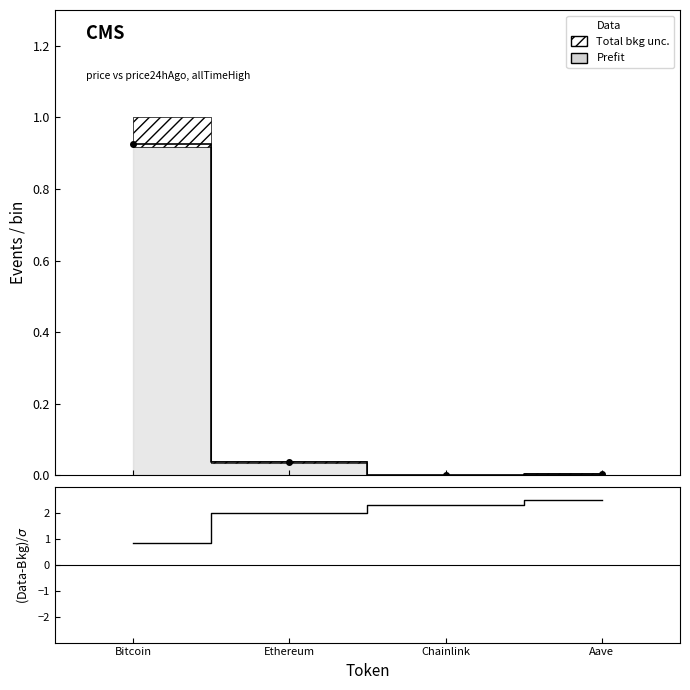

How many data points does each series have?

4